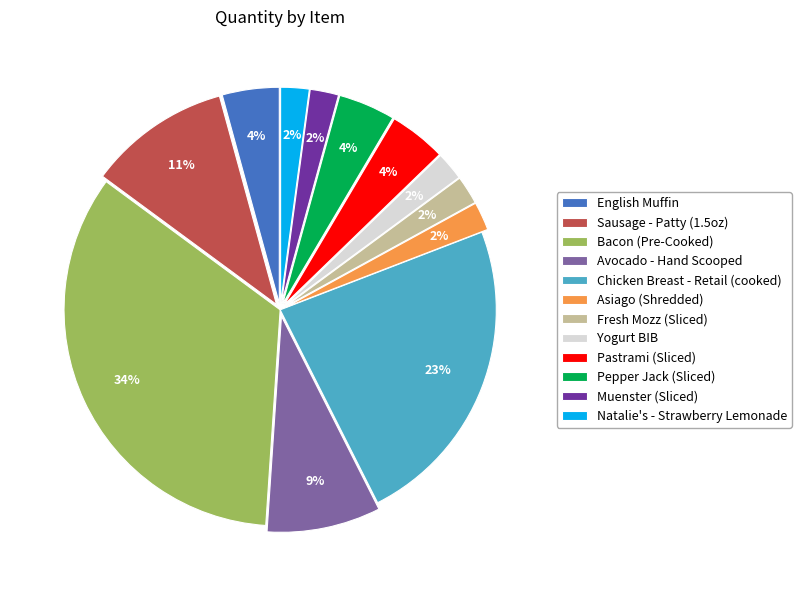

To the nearest percent, what is the difference between the Pastrami (Sliced) and Asiago (Shredded) slice percentages?

2%